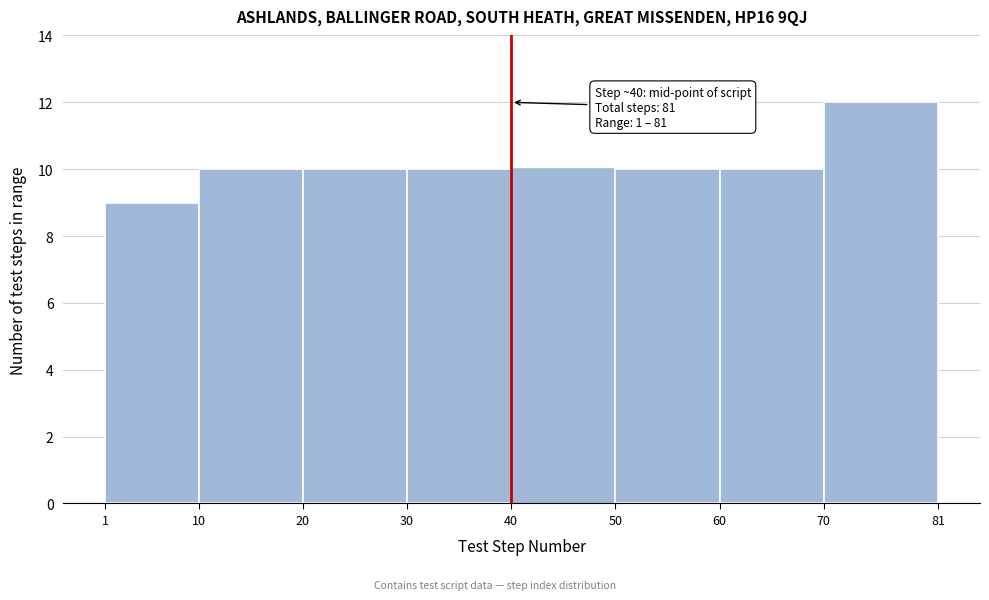

Over which range of the x-axis is the bar tallest?

70 to 81